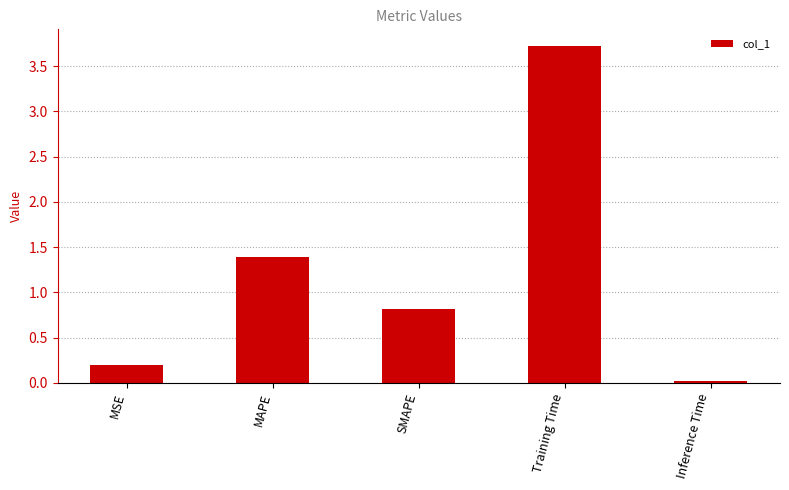

List the labels in order of value, largest first.

Training Time, MAPE, SMAPE, MSE, Inference Time